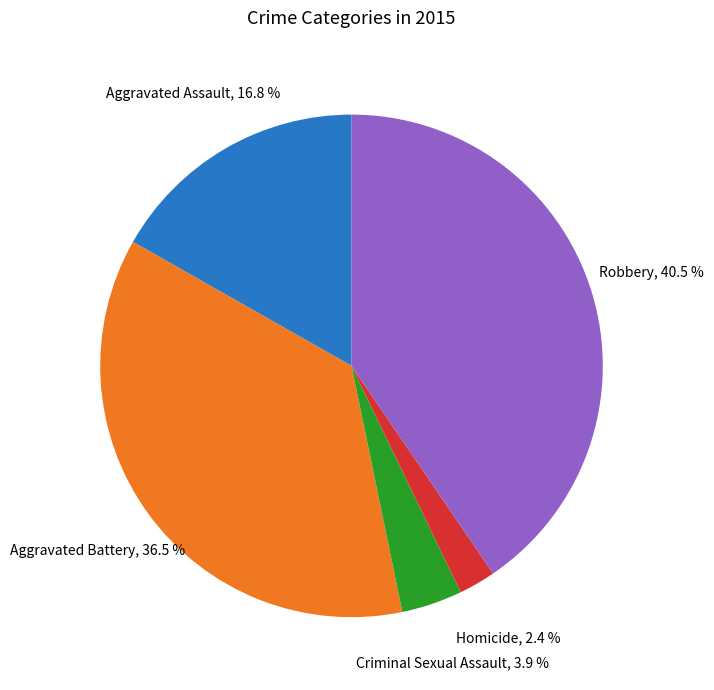

Which category has the biggest portion of the pie?

Robbery